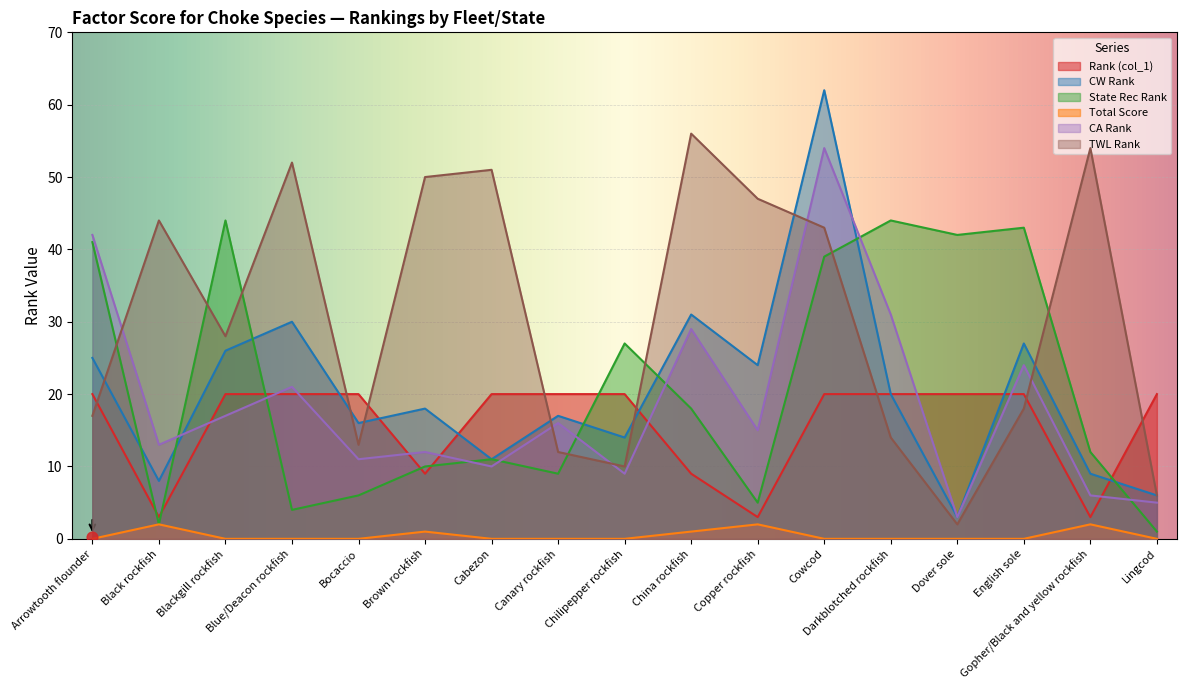

What are all the series names shown in the legend?

Rank (col_1), CW Rank, State Rec Rank, Total Score, CA Rank, TWL Rank